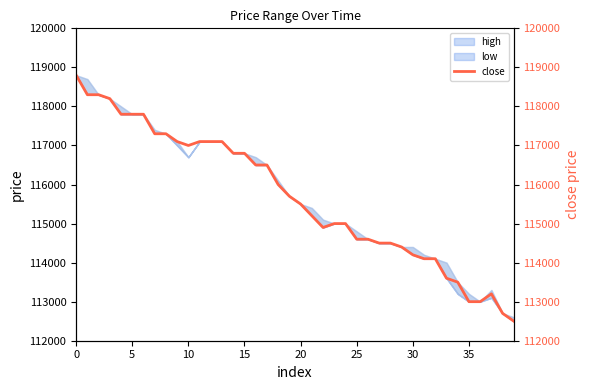

What is the label of the 23rd point from the right?

17